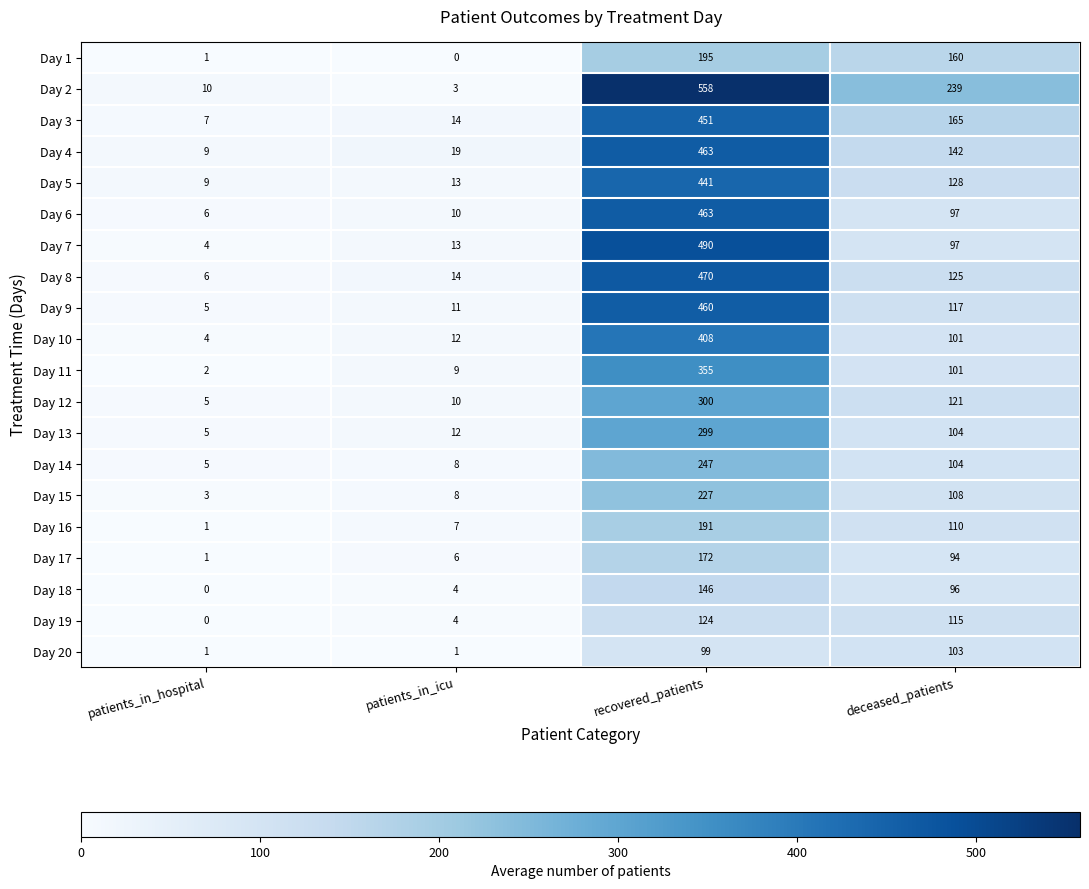

List the labels in order of Day 12 value, largest first.

recovered_patients, deceased_patients, patients_in_icu, patients_in_hospital